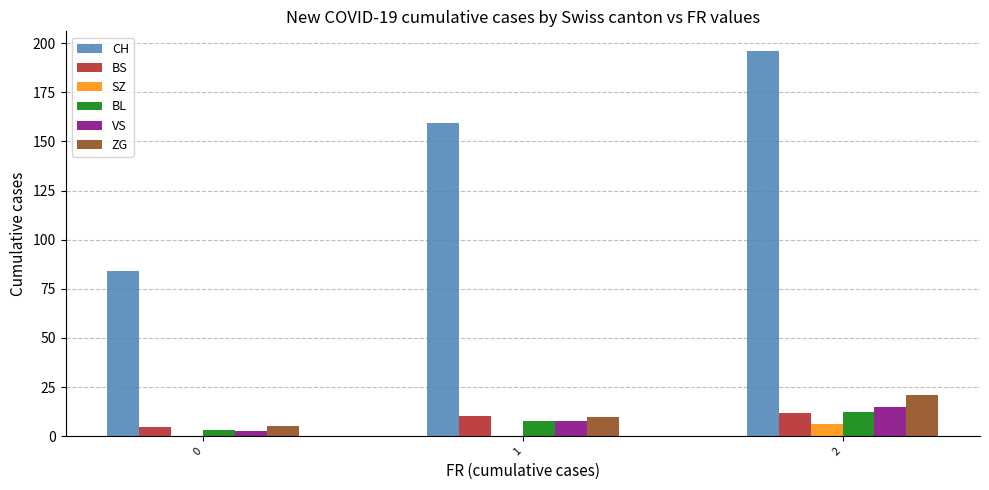

Which series changed the most between 1 and 2?

CH